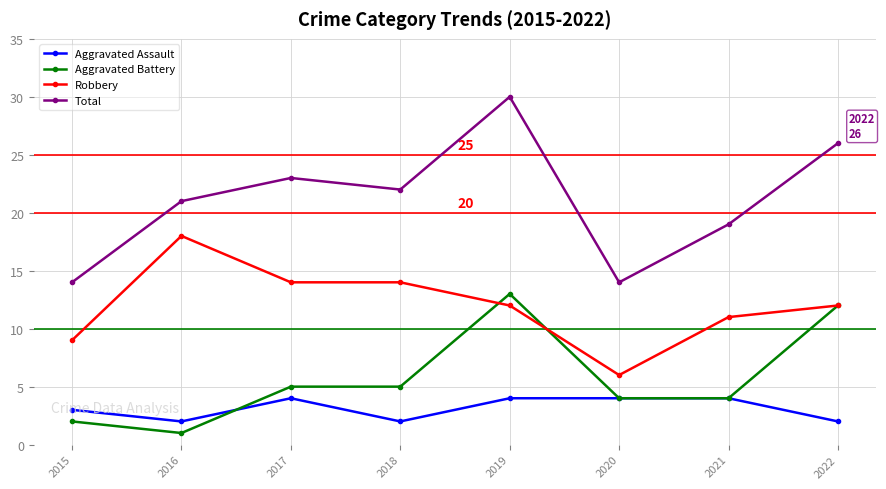

True or false: Robbery has a value of 20 at 2021.

False